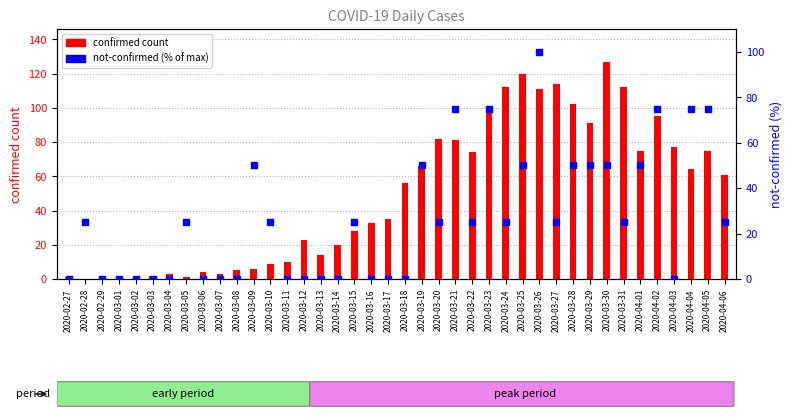

Which series reaches the minimum Y coordinate?

confirmed count